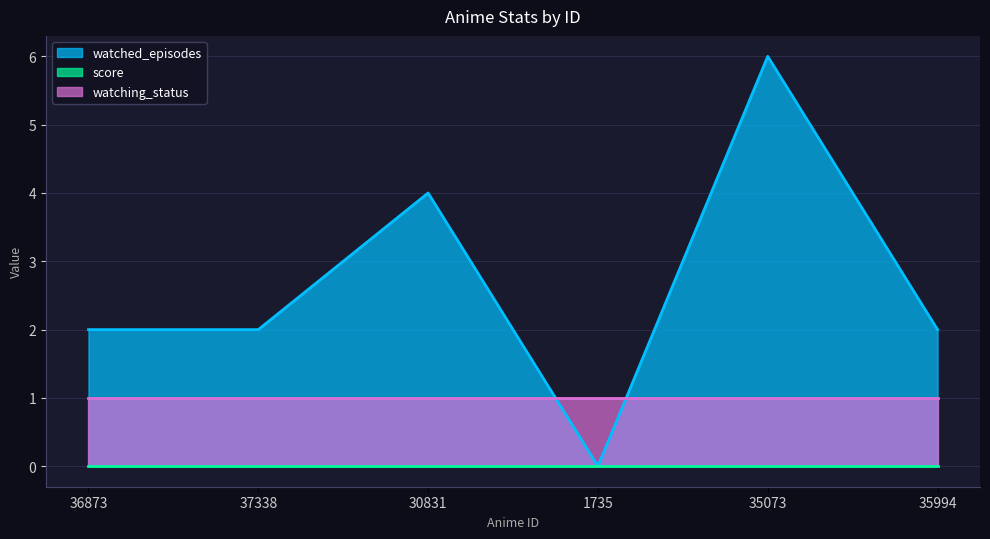

List the series in order of their peak value, lowest first.

score, watching_status, watched_episodes